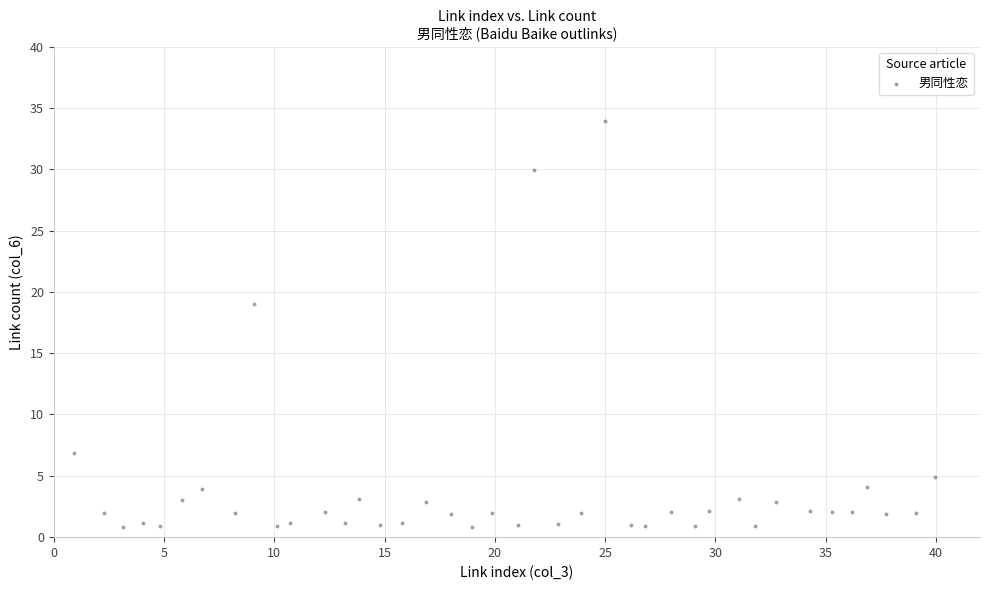

What is the range of Y values (max minus min)?

33.1